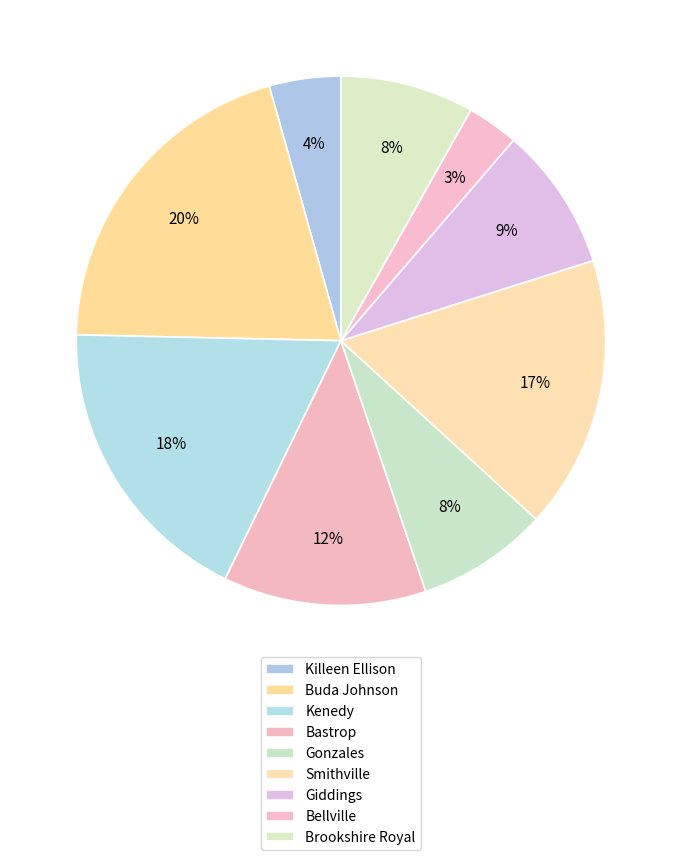

Count the number of slices in the pie.

9